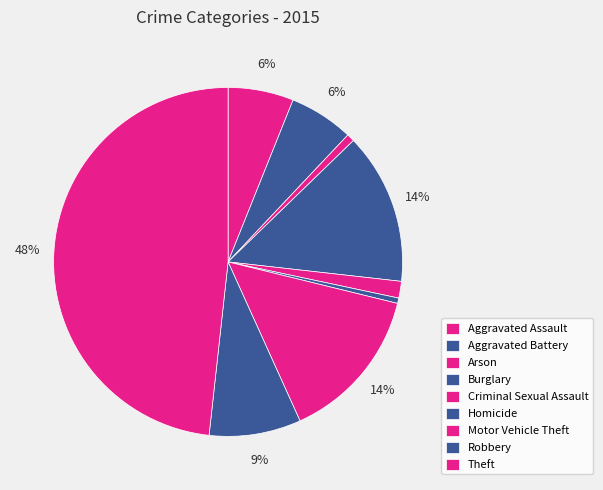

How many slices are in this pie chart?

9